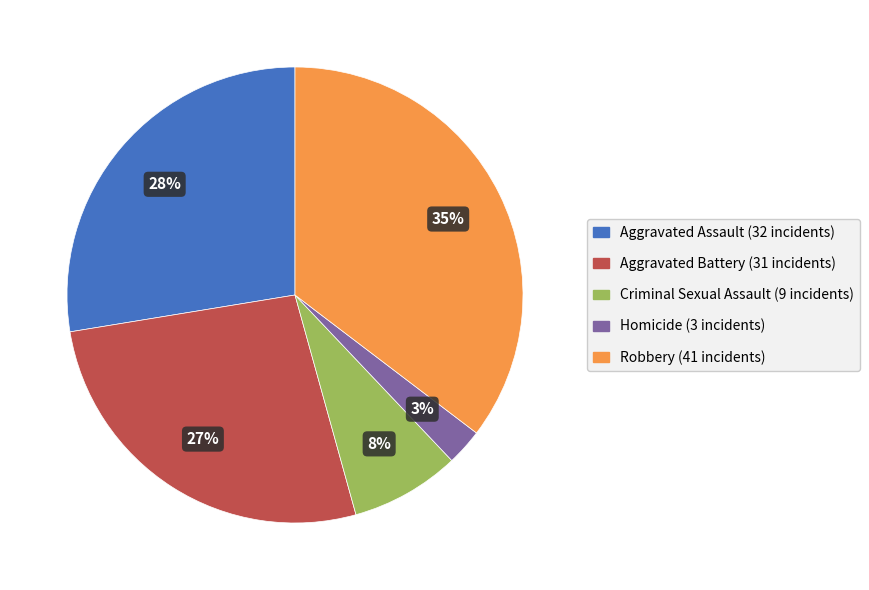

Does Aggravated Assault represent more than half of the total?

No